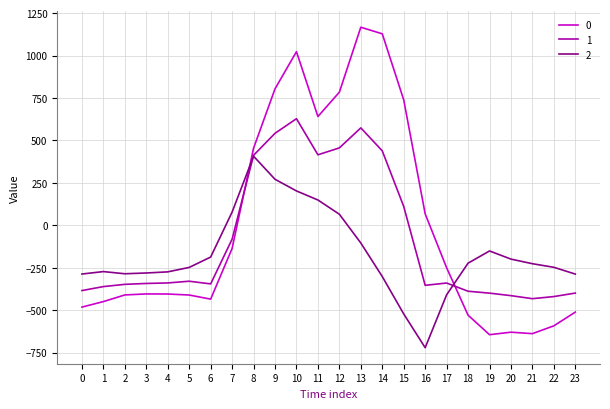

Count the number of data series in this chart.

3